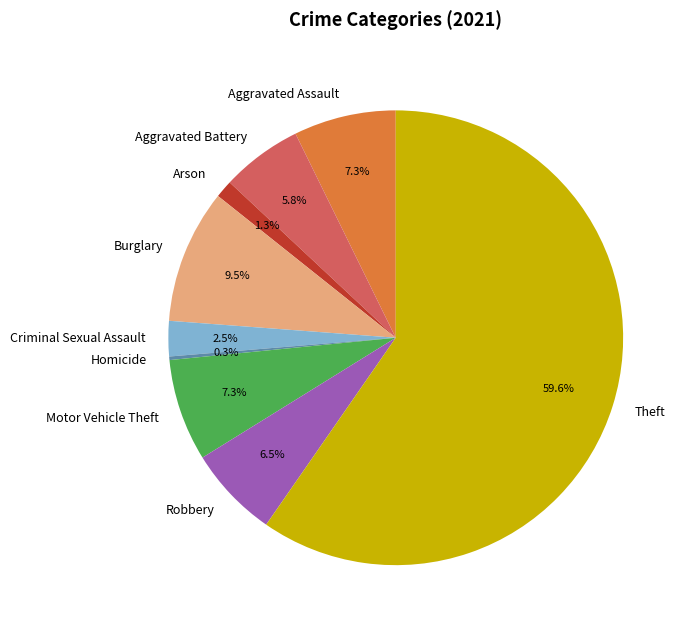

Between Aggravated Assault and Criminal Sexual Assault, which is larger?

Aggravated Assault